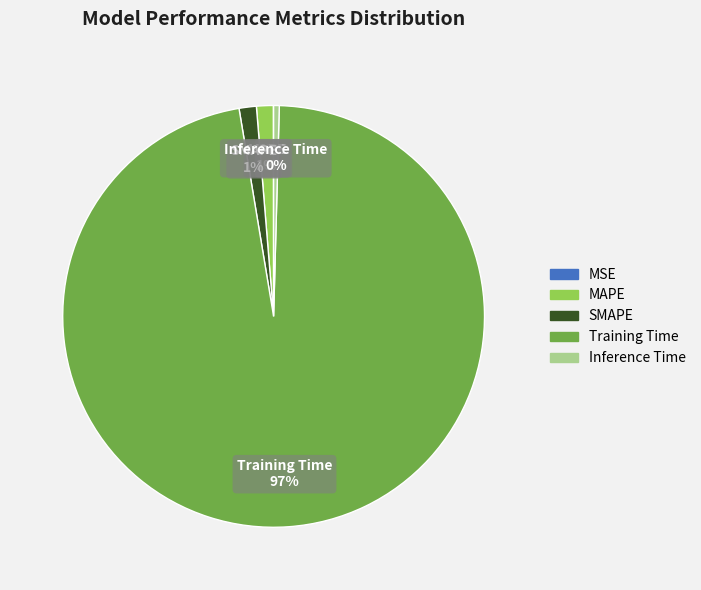

Which slice is the largest?

Training Time